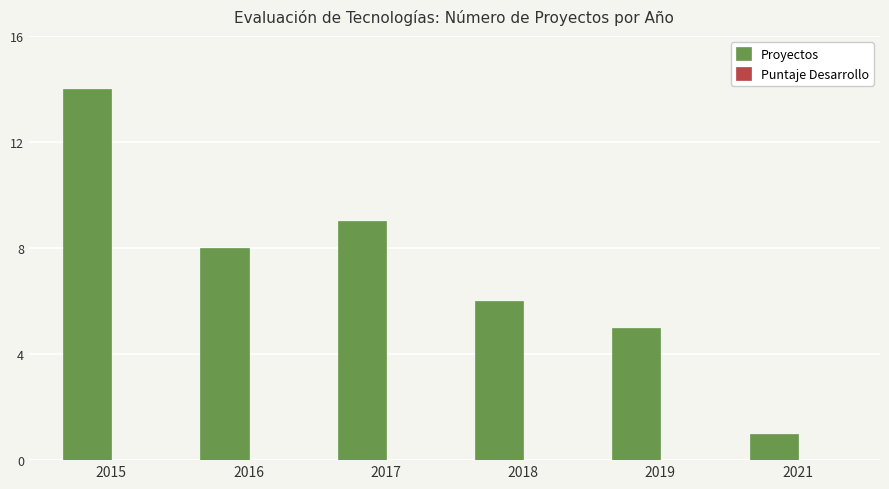

Which has a higher value, 2018 or 2015?

2015